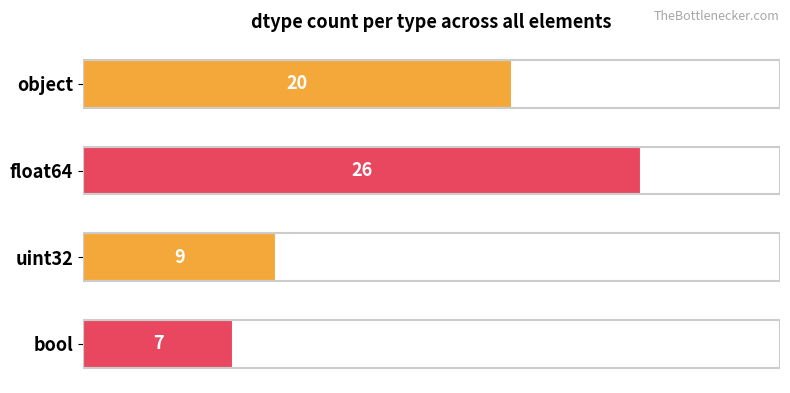

Reading top to bottom, extract all data points from this chart.

20	26	9	7